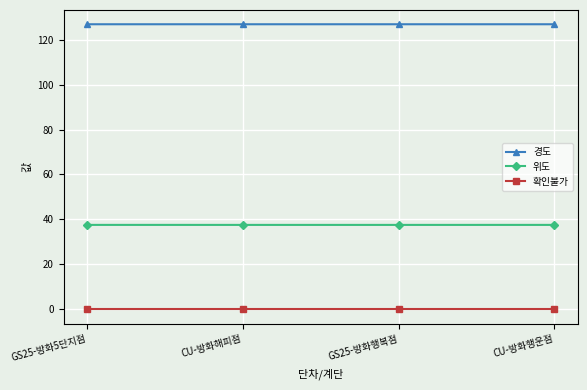

In 경도, how many points are lower than both neighbors (excluding endpoints)?

1